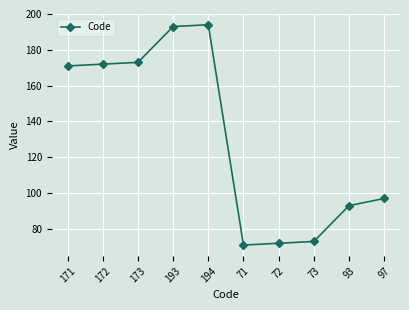

What is the difference between the values at 93 and 72?

21